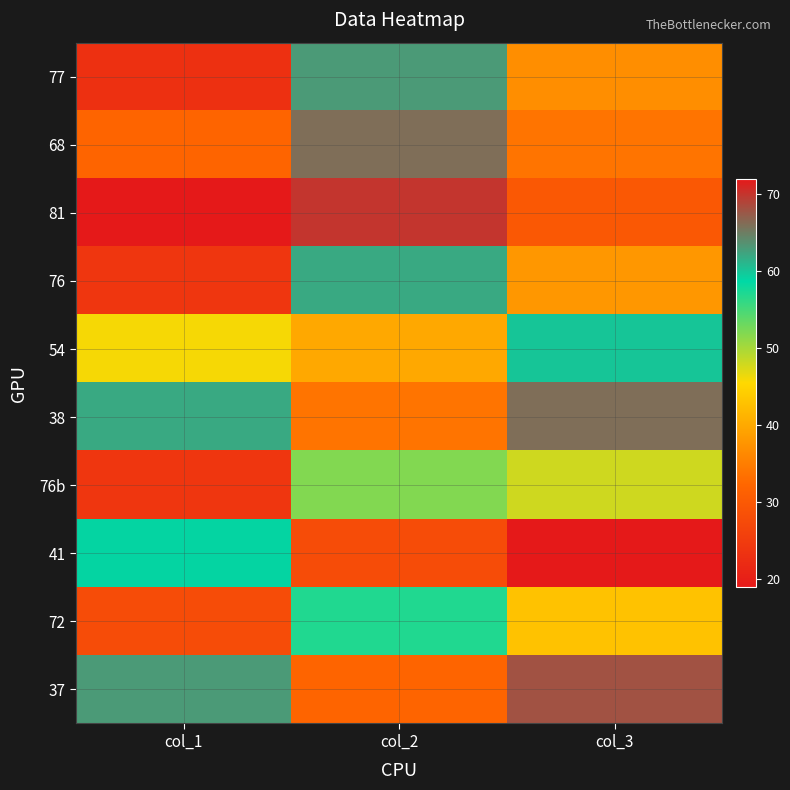

Reading right to left, list all the values displayed in this chart.

77: col_3=37	col_2=63	col_1=23
68: col_3=34	col_2=66	col_1=32
81: col_3=30	col_2=70	col_1=19
76: col_3=38	col_2=62	col_1=24
54: col_3=60	col_2=40	col_1=46
38: col_3=66	col_2=34	col_1=62
76b: col_3=48	col_2=52	col_1=24
41: col_3=72	col_2=28	col_1=59
72: col_3=43	col_2=57	col_1=28
37: col_3=68	col_2=32	col_1=63